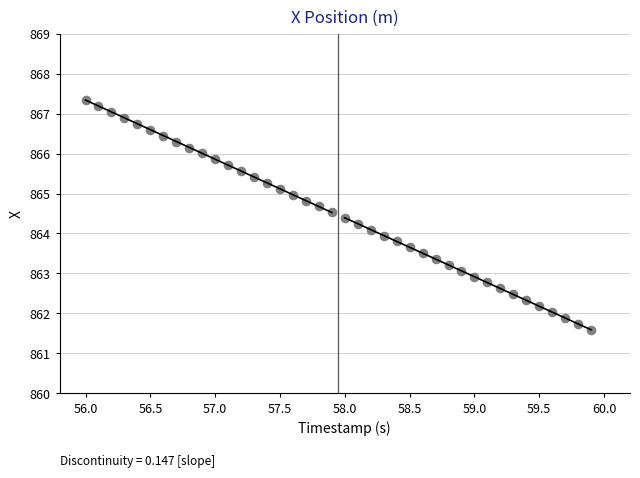

What is the range of X values (max minus min)?

3.9